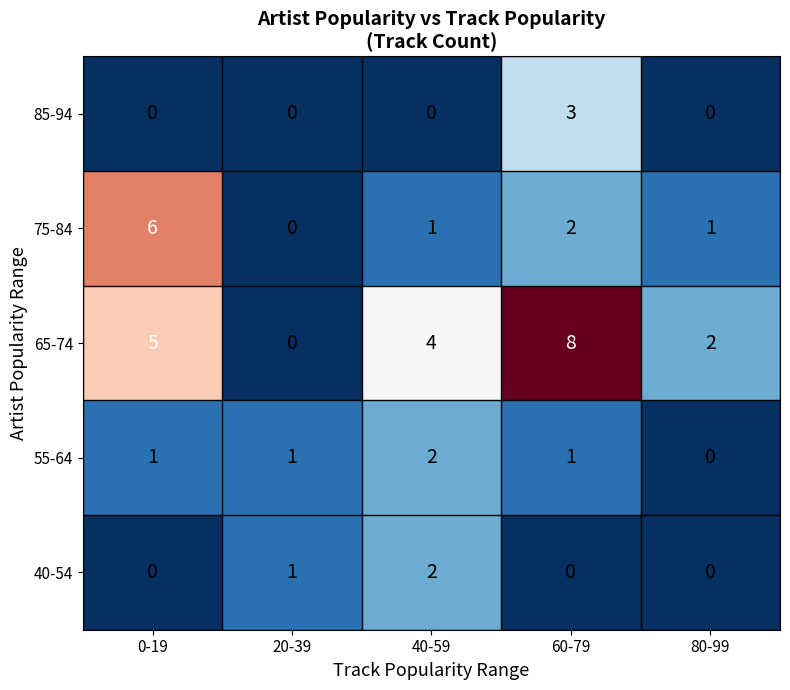

Which series has the widest spread of values?

65-74